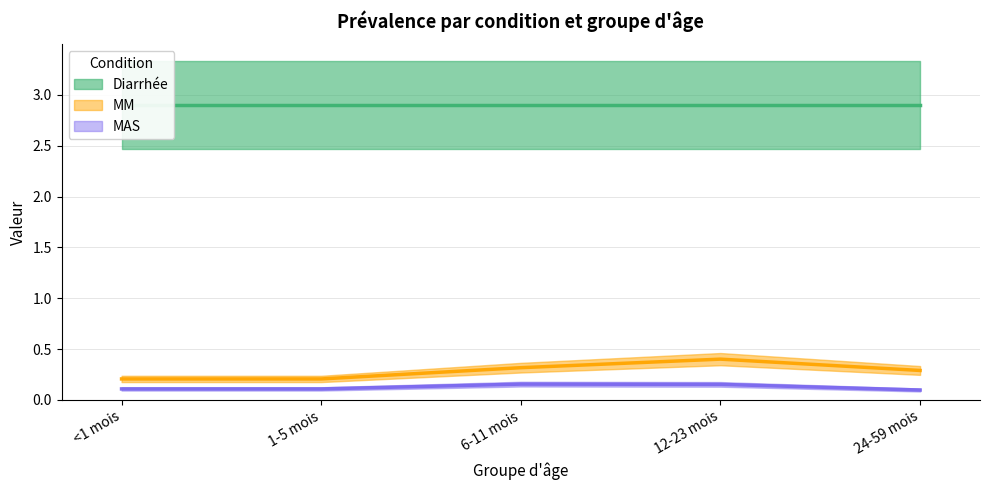

Does the chart have visible grid lines?

Yes